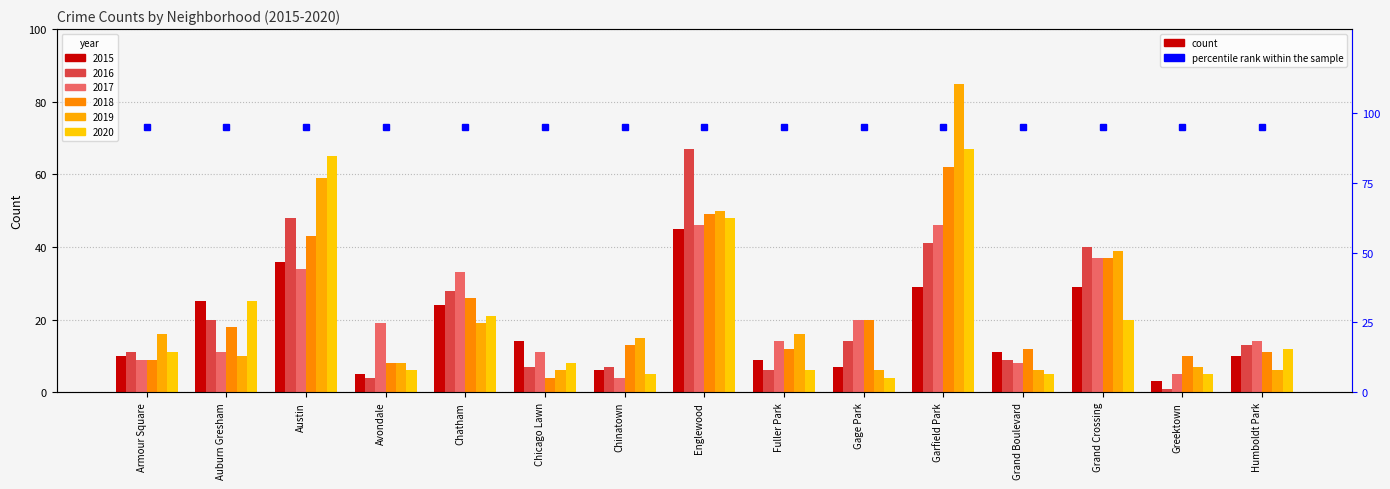

What is the difference between the maximum and minimum values in the 2017 series?

42